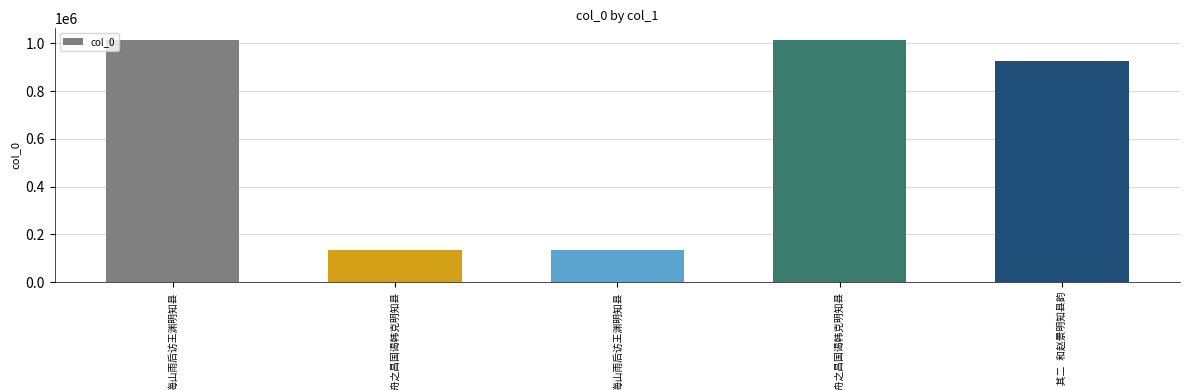

Which has a higher value, 水调歌头 其二 和赵景明知县韵 or 浮舟之昌国谒韩克明知县?

浮舟之昌国谒韩克明知县